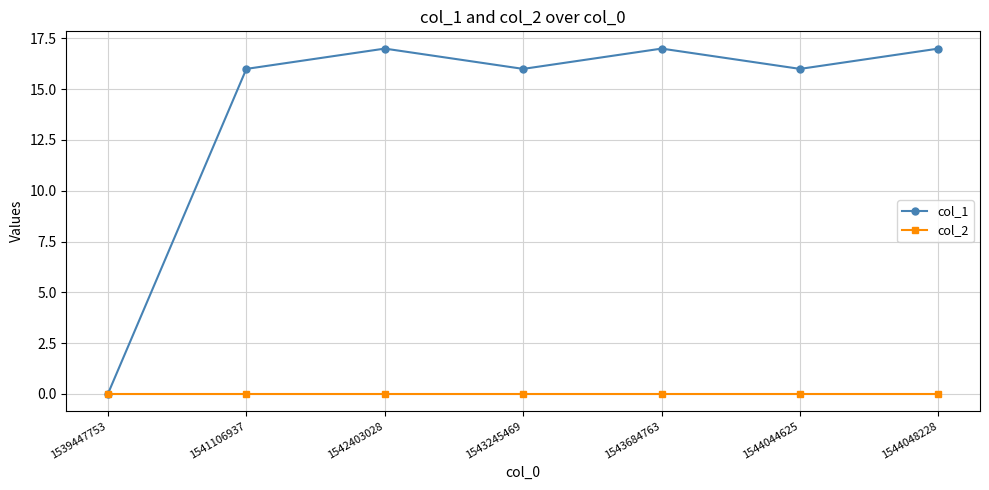

Is the value of col_2 at 1539447753 greater than the value of col_1 at 1541106937?

No